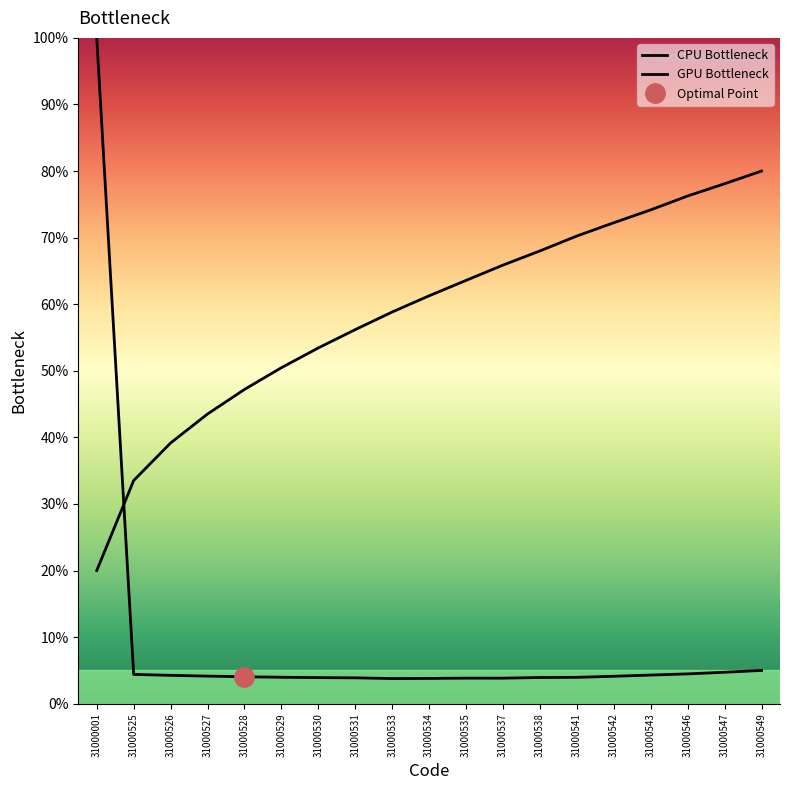

Reading left to right, list all the values displayed in this chart.

CPU Bottleneck: 100.0	4.4	4.3	4.1	4.0	4.0	3.9	3.9	3.8	3.8	3.8	3.8	3.9	4.0	4.1	4.3	4.5	4.7	5.0
GPU Bottleneck: 20.0	33.5	39.2	43.5	47.2	50.5	53.4	56.2	58.8	61.3	63.6	65.9	68.0	70.2	72.2	74.2	76.3	78.1	80.0